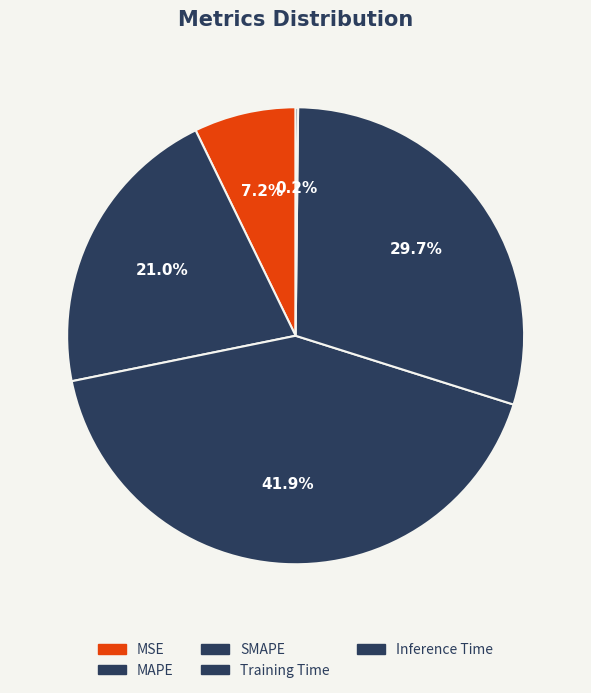

Approximately how many times larger is the value at Training Time compared to SMAPE?

0.7